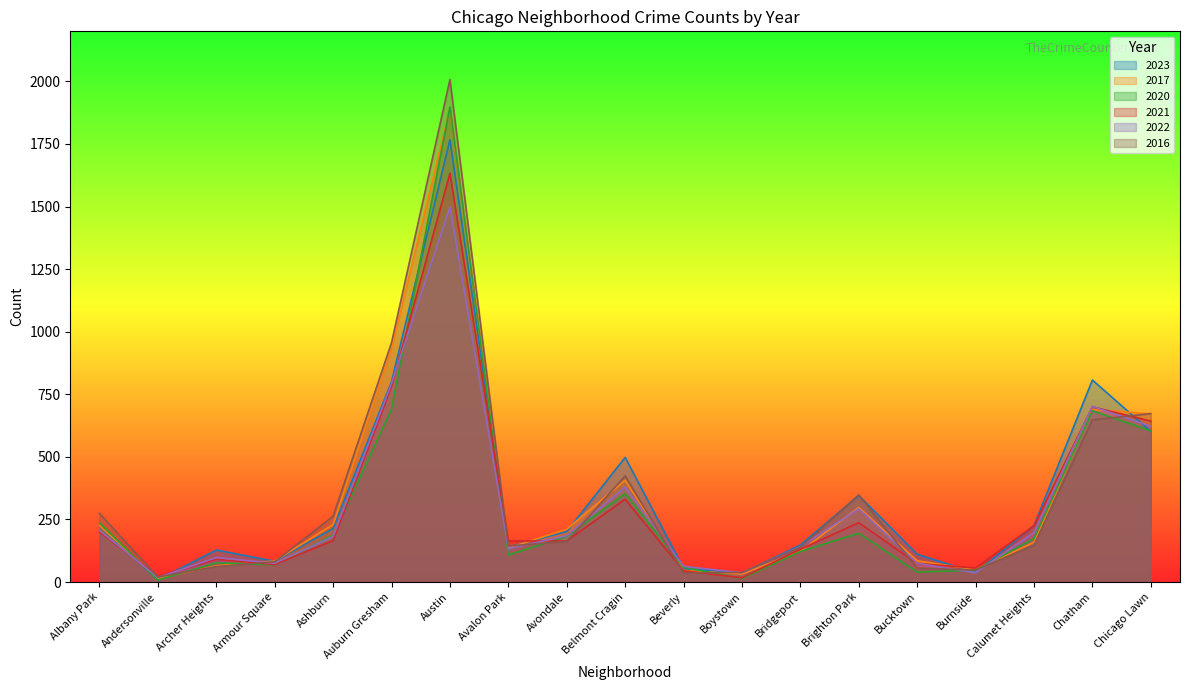

At which label does 2021 reach its peak?

Austin